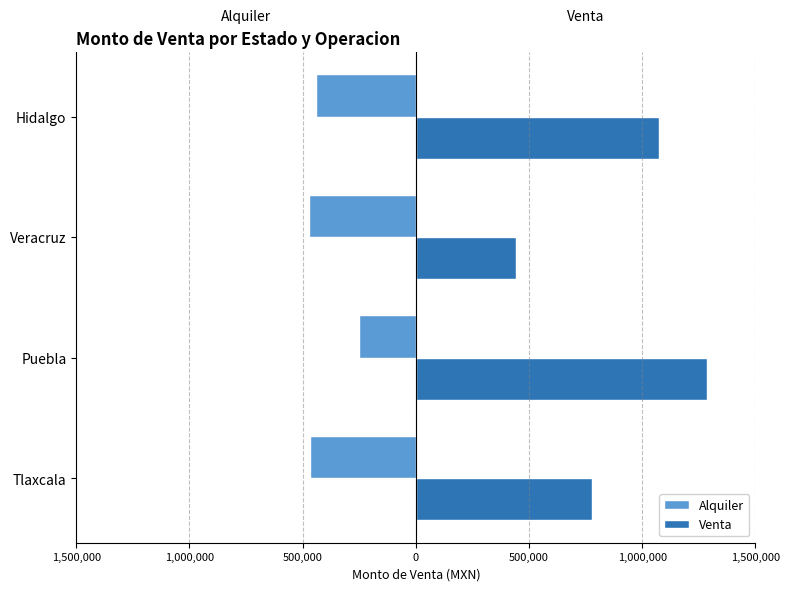

What are all the series names shown in the legend?

Alquiler, Venta